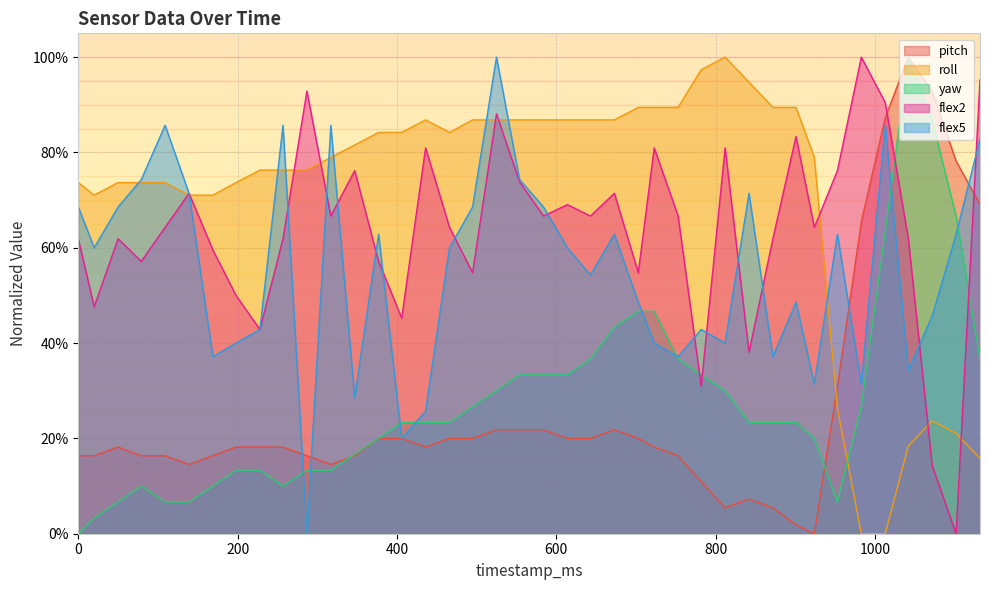

True or false: flex2 has a value of 76.2 at 347.

True